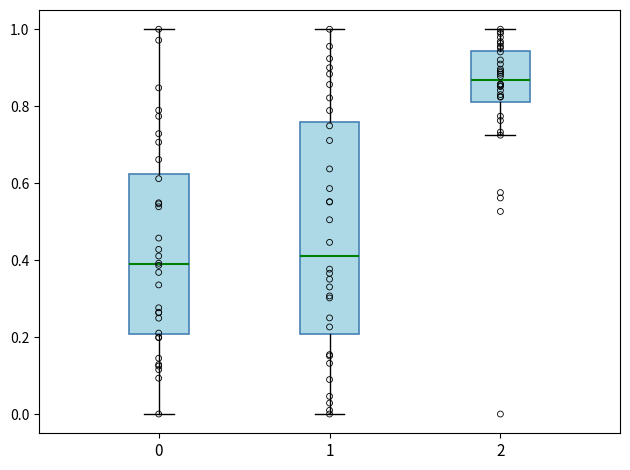

Reading left to right, transcribe this box plot: for each box, give where its median line is, the range the box spans, and where its two whiskers end, as read against the y-axis. The values are not printed on the chart, so give them approximately, as read against the axis.

0: median 0.38, box 0.20 to 0.62, whiskers 0.00 to 1.00
1: median 0.42, box 0.20 to 0.76, whiskers 0.00 to 1.00
2: median 0.86, box 0.82 to 0.94, whiskers 0.72 to 1.00